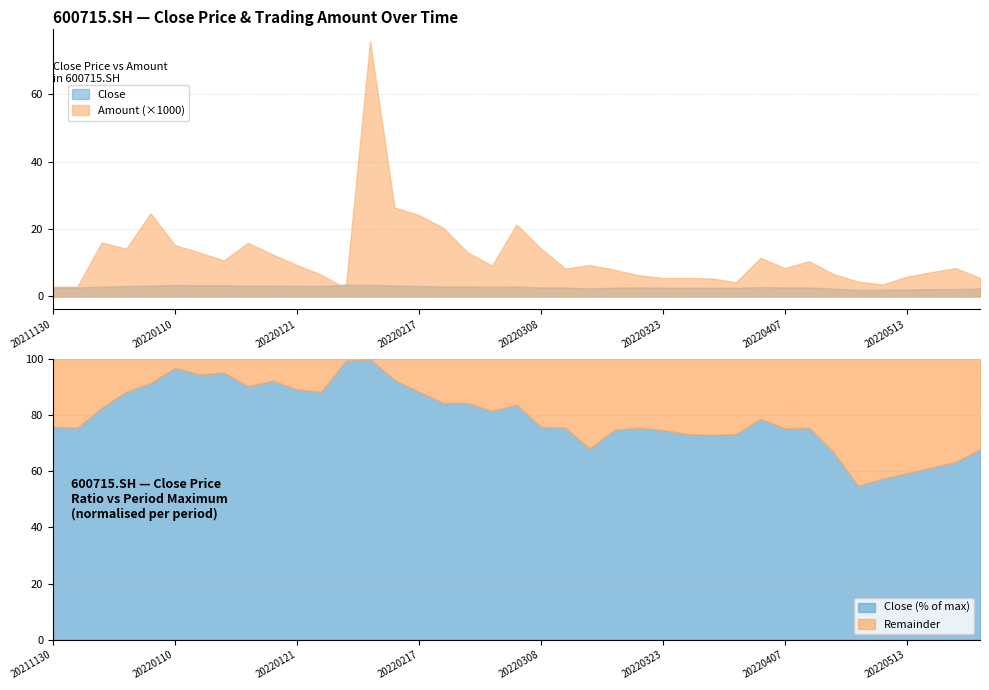

True or false: Amount and Close cross at least once.

False